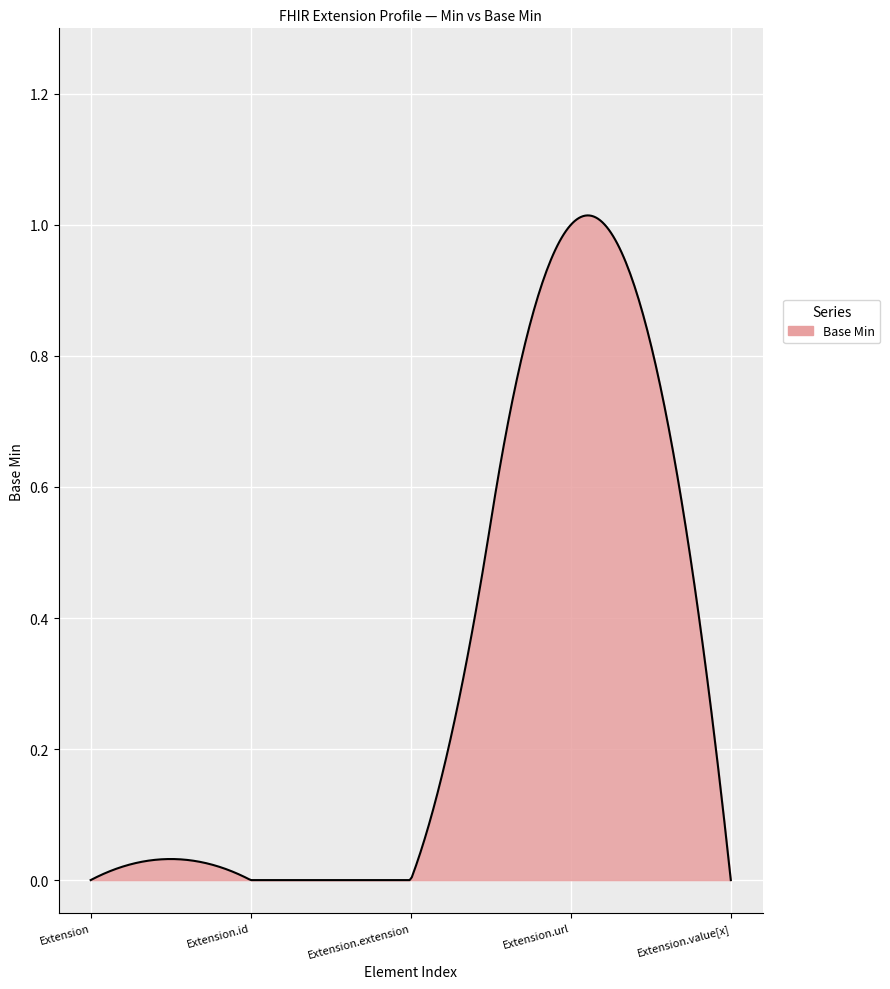

Count the number of data series in this chart.

1